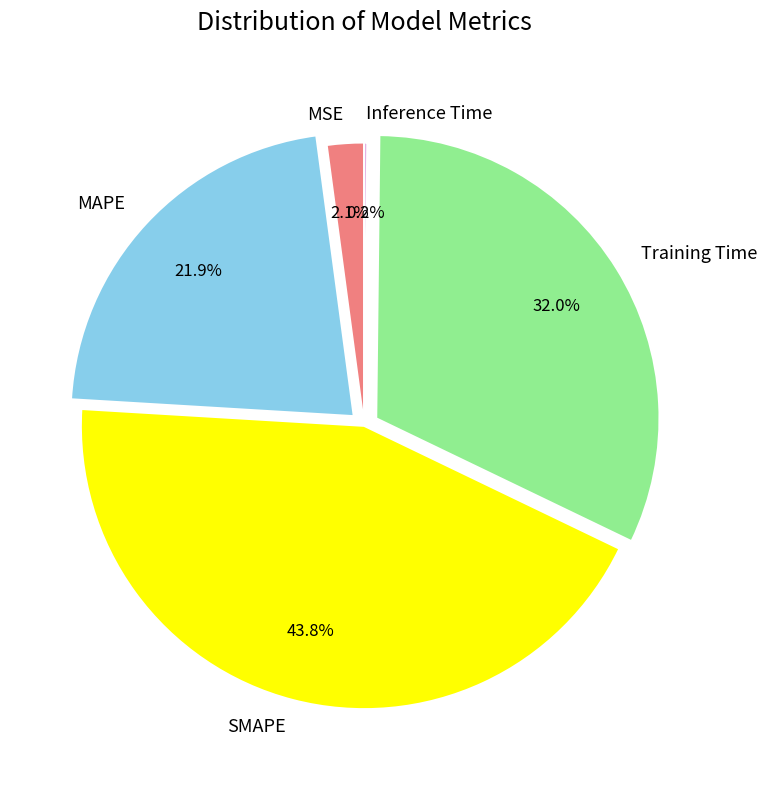

To the nearest percent, what percentage of the pie is SMAPE?

44%